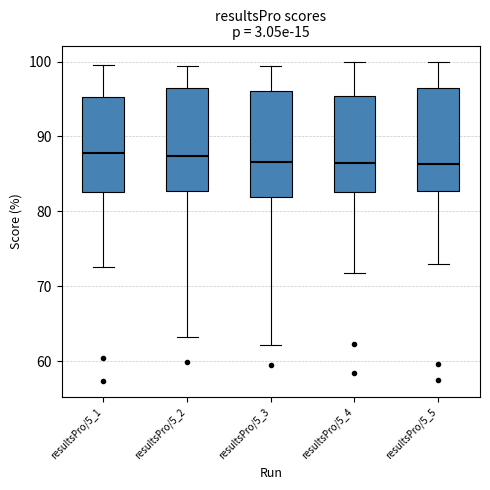

Where does the upper whisker of the box for resultsPro/5_1 end on the y-axis? The values are not printed on the chart, so give them approximately, as read against the axis.

100